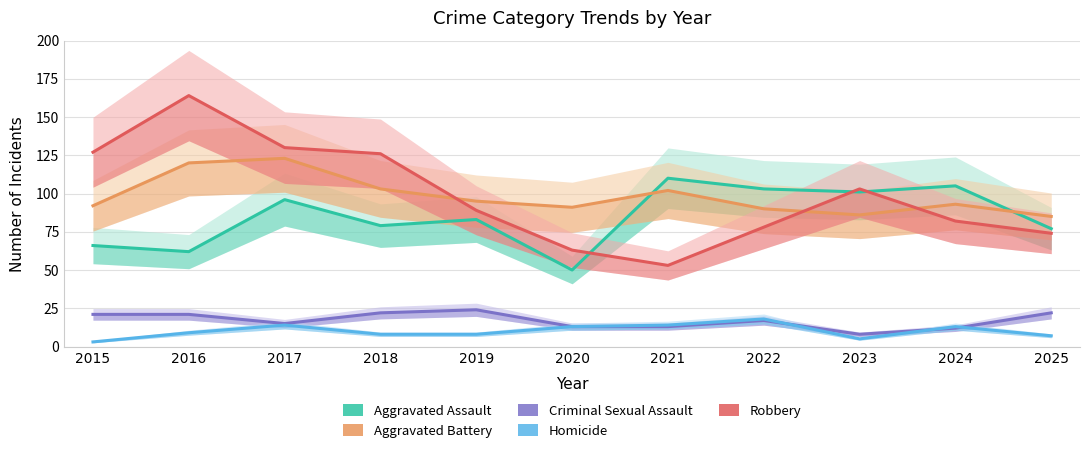

How many values in the Aggravated Assault series exceed 83?

5